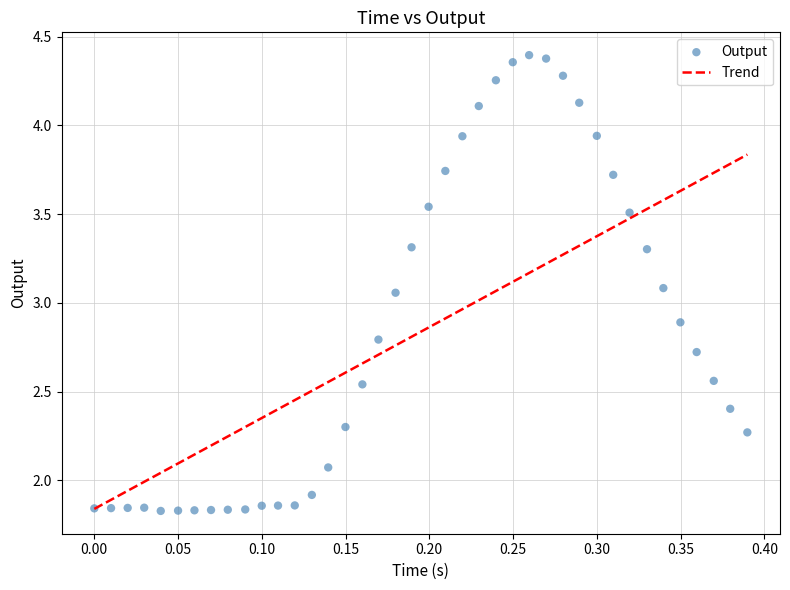

What is the range of X values (max minus min)?

0.4